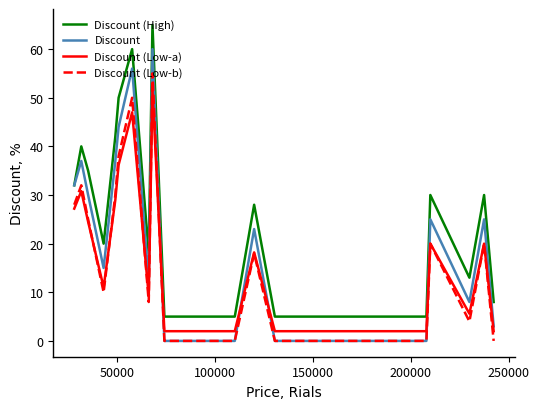

Which series has the largest total across all categories?

Discount (High)